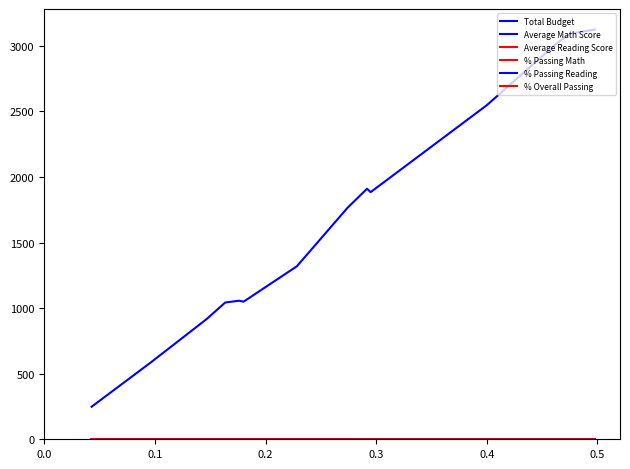

True or false: % Passing Math and Total Budget cross at least once.

False